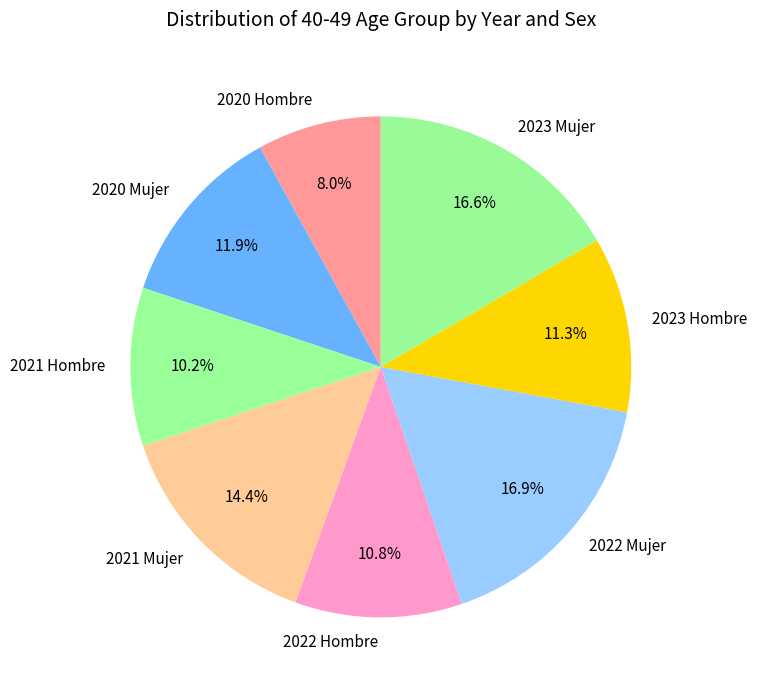

The 2020 Hombre slice represents 14% of the pie. True or false?

False